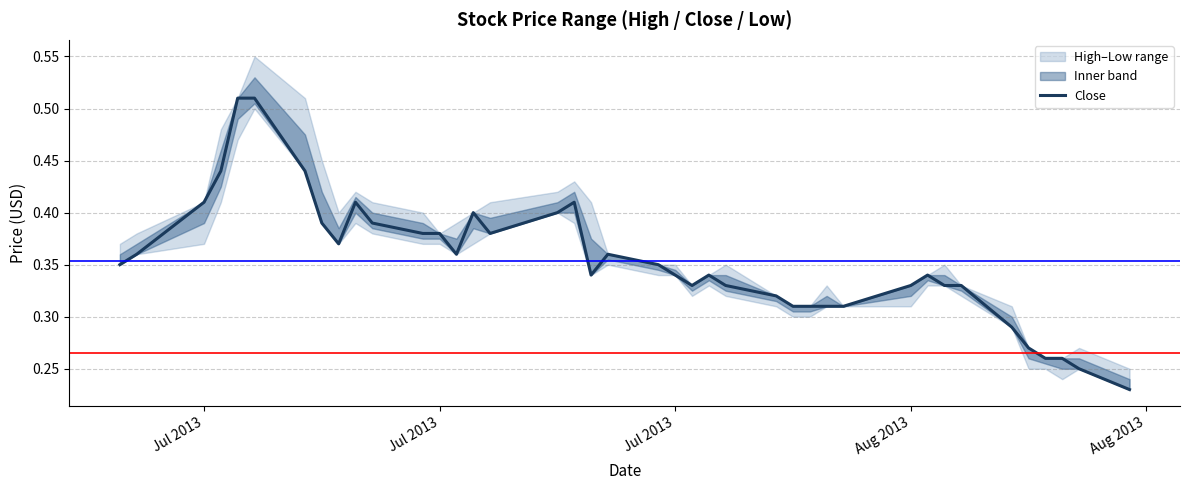

Reading left to right, extract all data points from this chart.

0.3	0.4	0.4	0.4	0.5	0.5	0.4	0.4	0.4	0.4	0.4	0.4	0.4	0.4	0.4	0.4	0.4	0.4	0.3	0.4	0.3	0.3	0.3	0.3	0.3	0.3	0.3	0.3	0.3	0.3	0.3	0.3	0.3	0.3	0.3	0.3	0.3	0.3	0.2	0.2